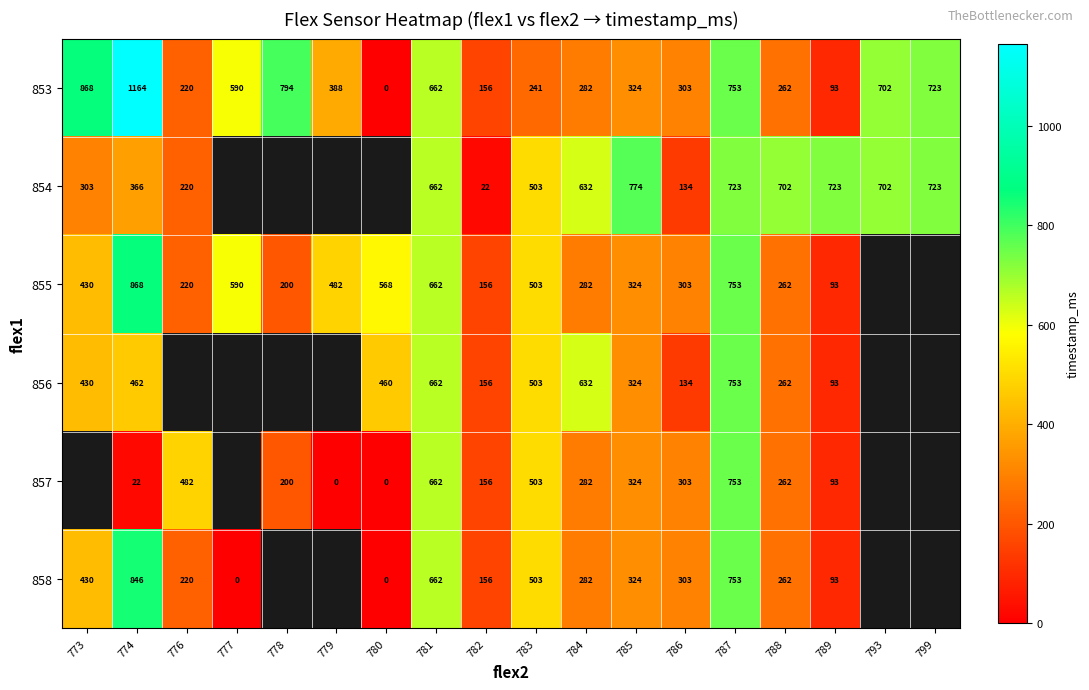

True or false: 854 has a value of 632 at 784.

True